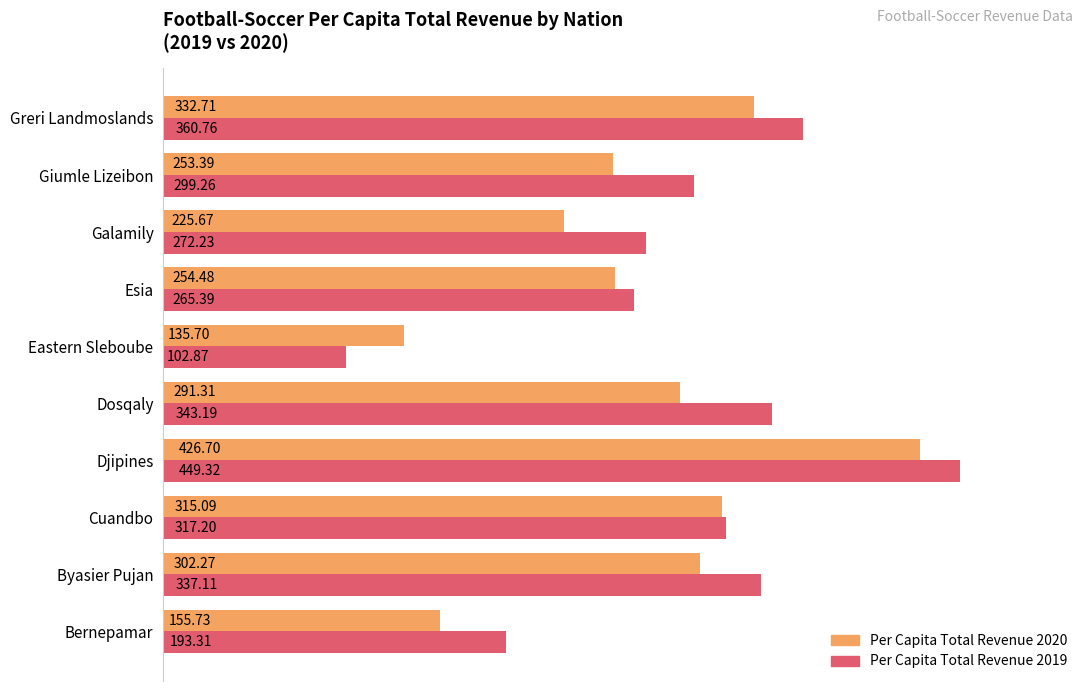

At how many categories does at least one series exceed 321?

4